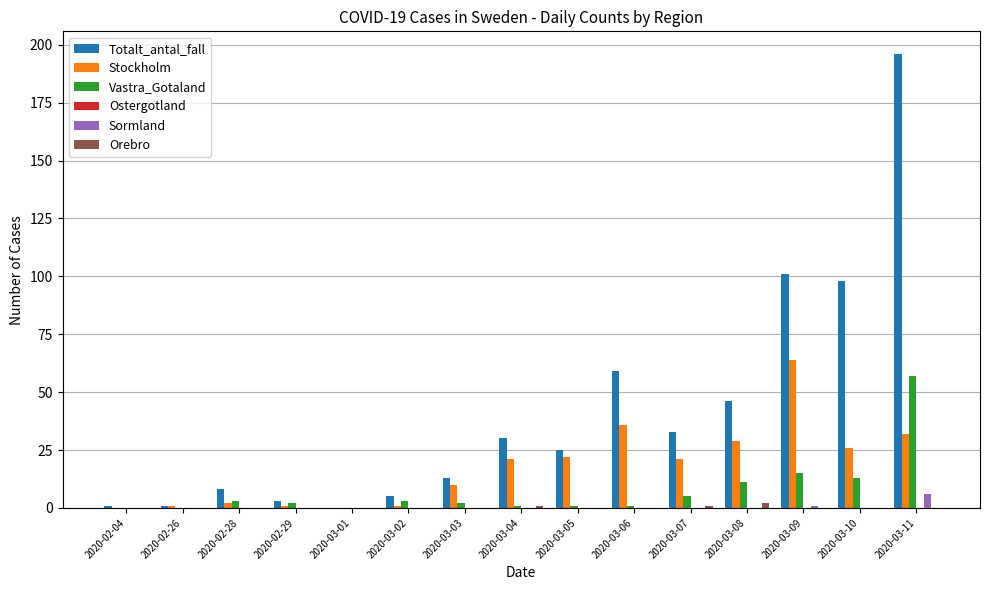

At which label does Sormland reach its peak?

2020-03-11